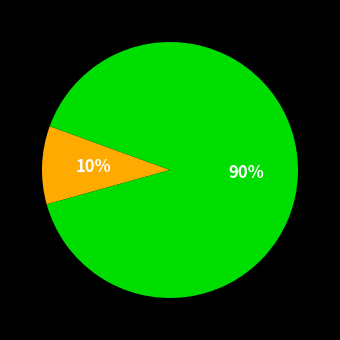

Does any single category account for the majority?

Yes